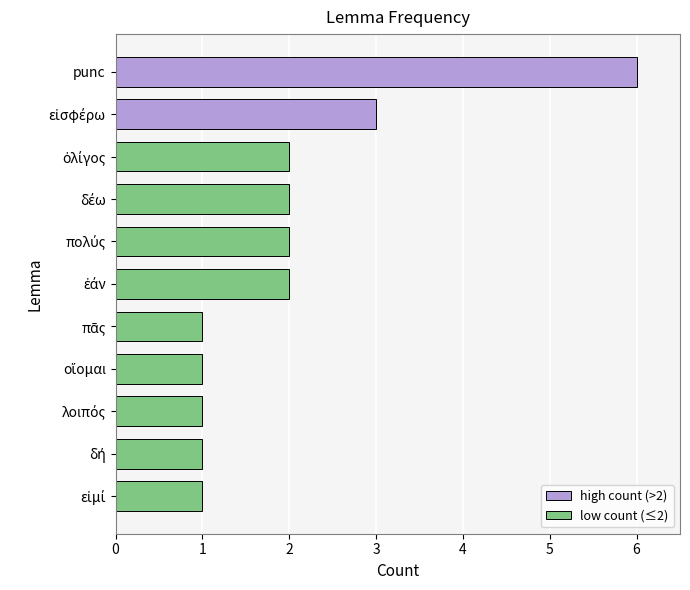

What is the maximum value shown in the chart?

6